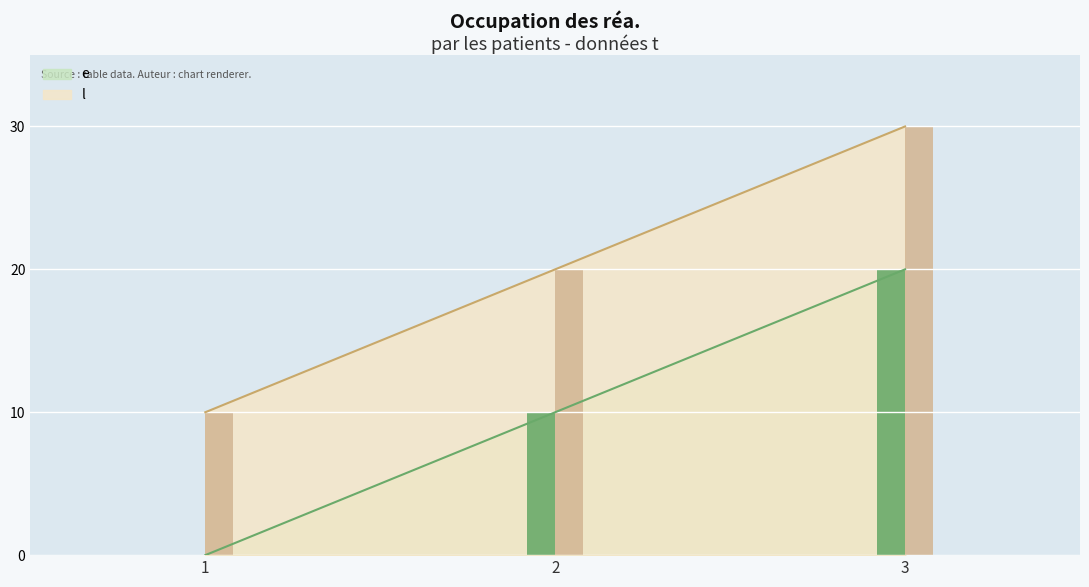

Reading left to right, extract all data points from this chart.

e: 0	10	20
l: 10	20	30